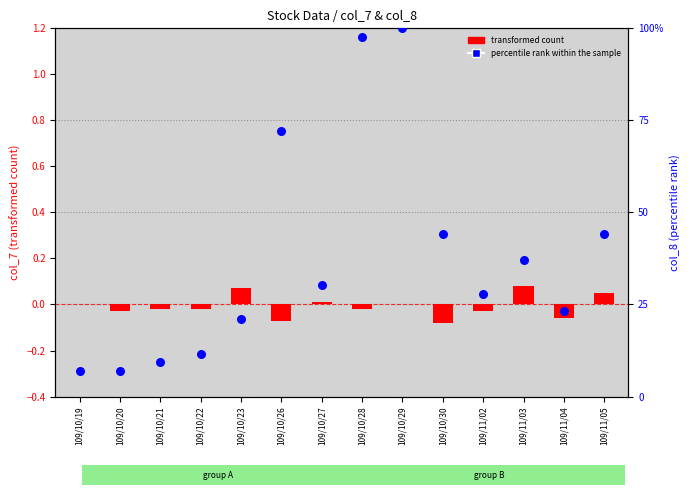

Is the value of percentile rank within the sample at 109/10/22 greater than the value of transformed count at 109/10/23?

Yes